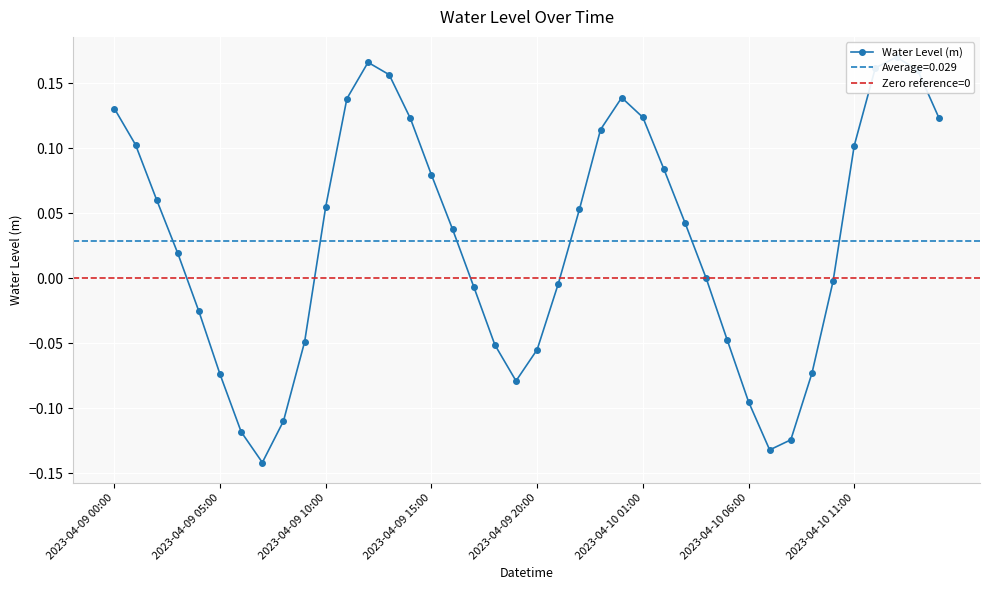

Count the number of values greater than 0.

22